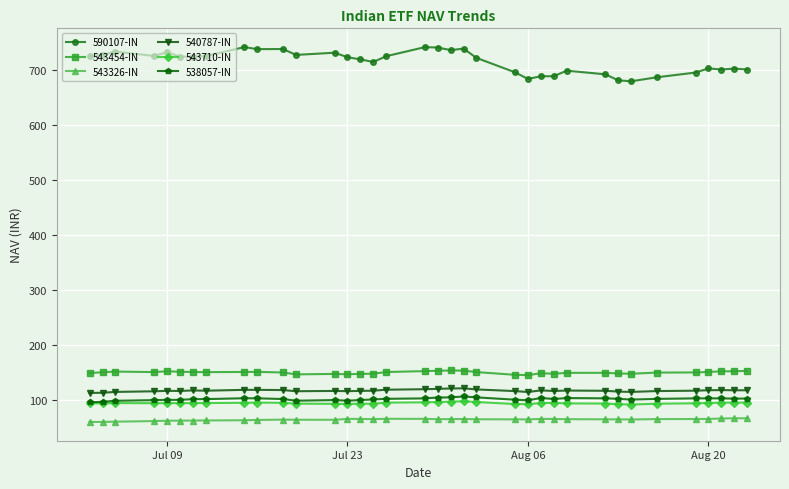

What is the minimum value shown in the chart?

59.8